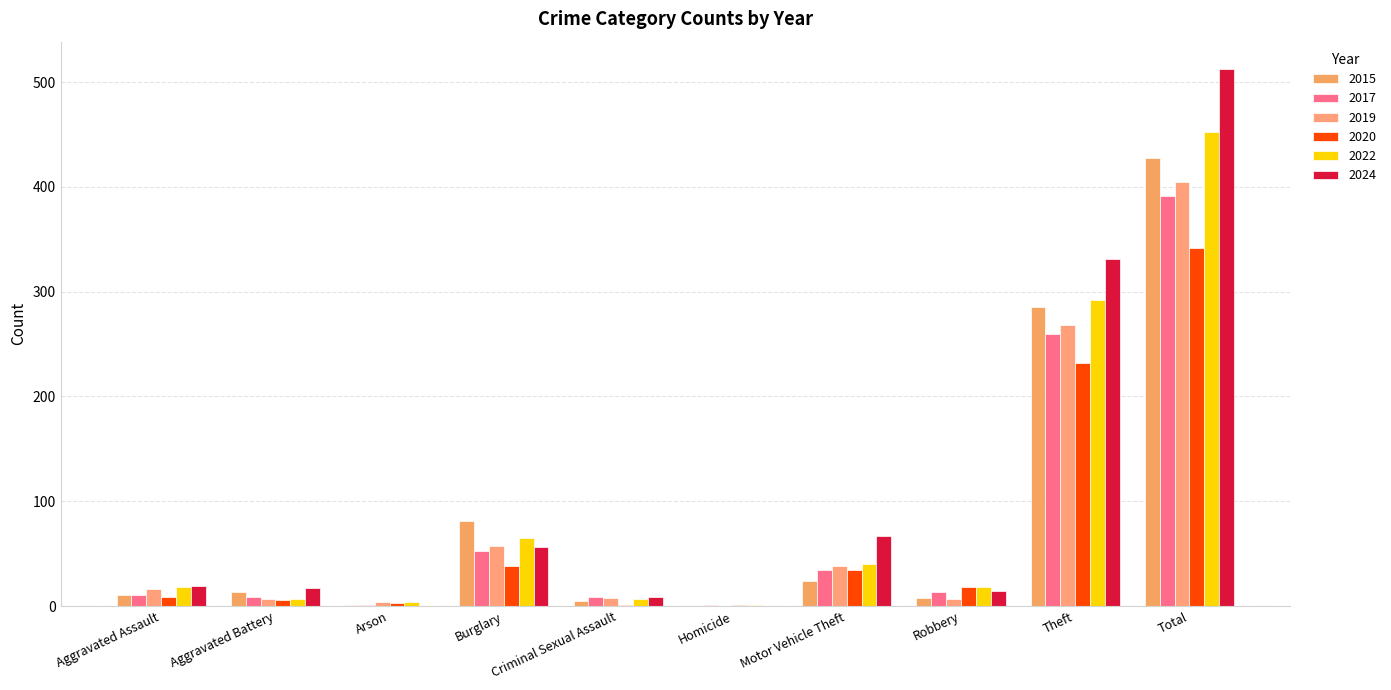

Which series changed the most between Burglary and Total?

2024